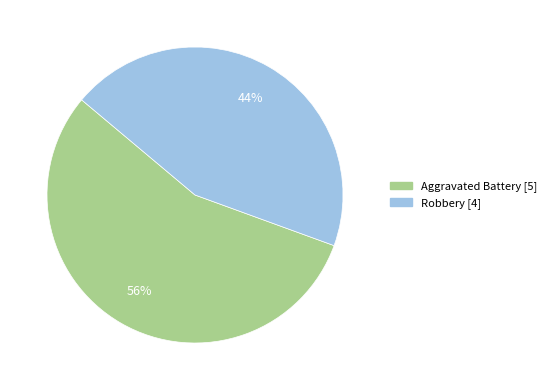

Is there any slice that represents more than half of the pie?

Yes